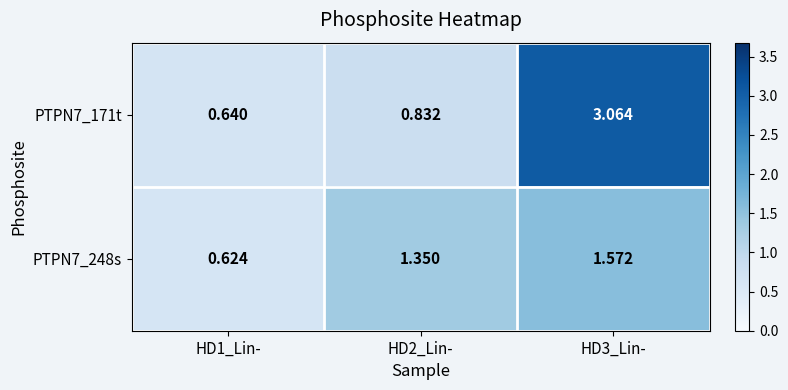

Rank the series by their maximum value, from lowest to highest.

PTPN7_248s, PTPN7_171t